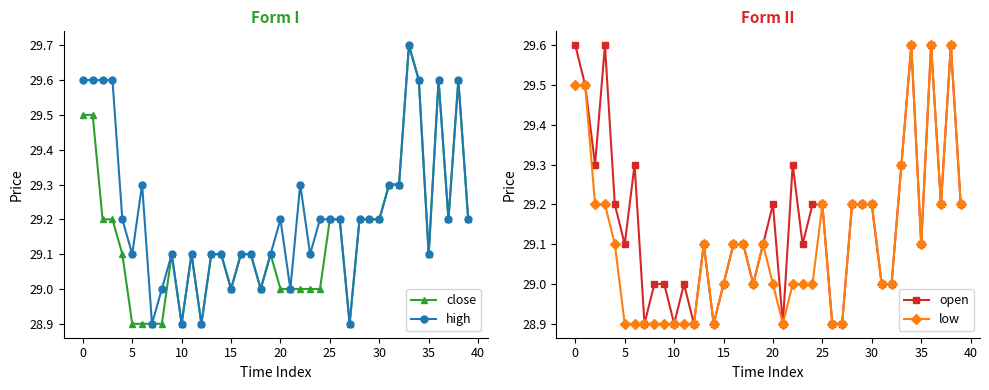

In high, how many points are lower than both neighbors (excluding endpoints)?

11